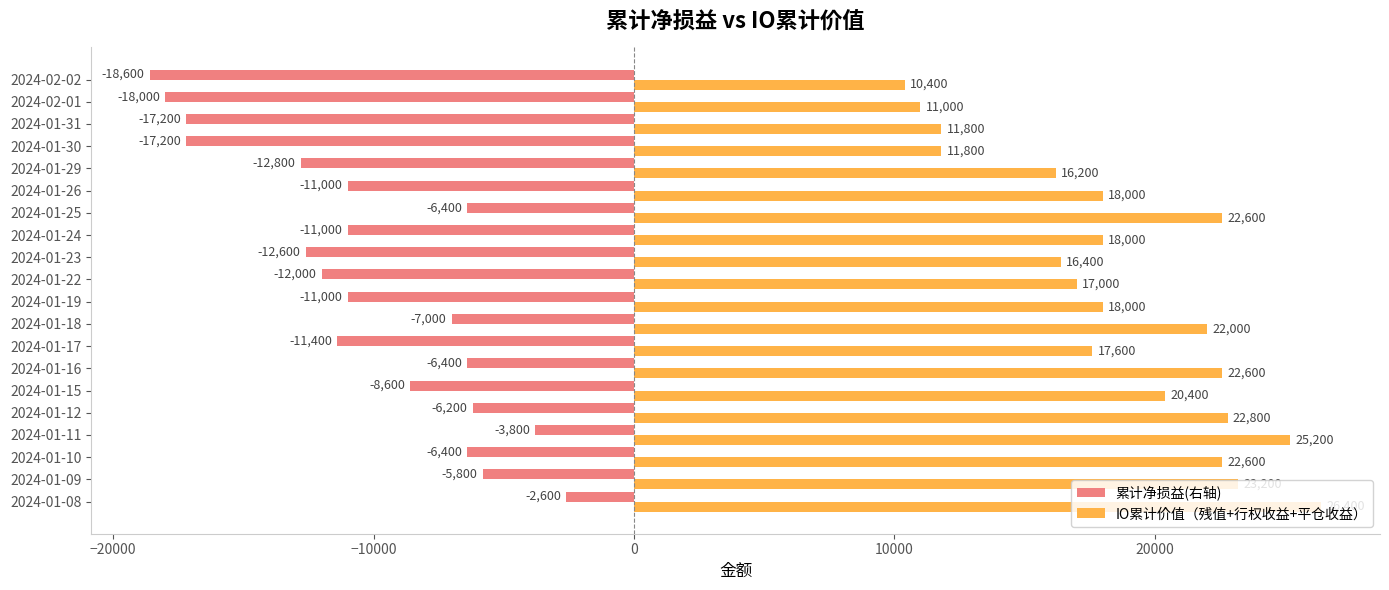

Where is 累计净损益(右轴) nearest to the value -10600?

2024-01-19